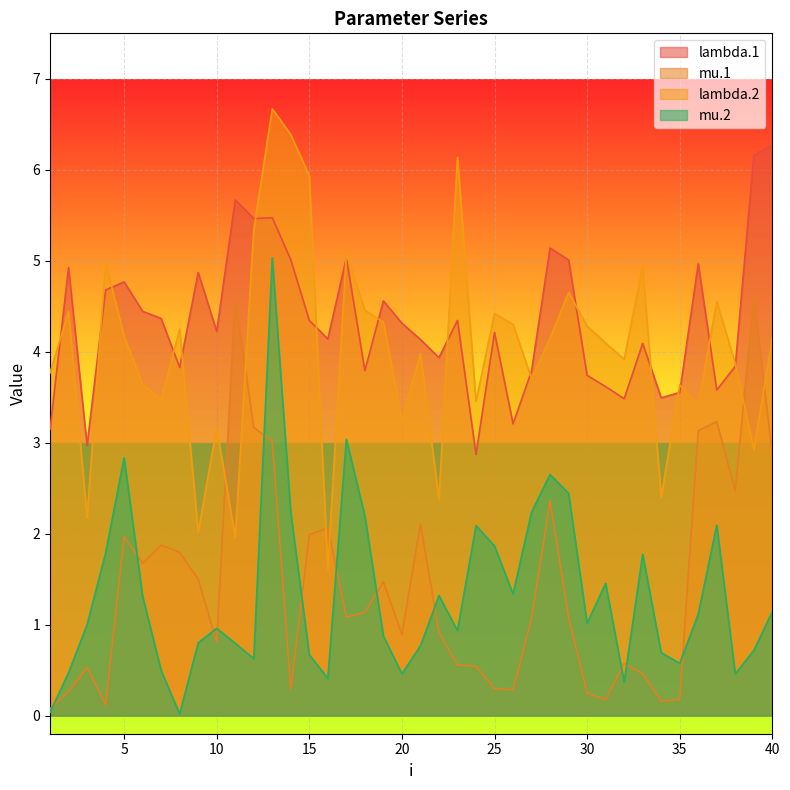

At which category does mu.2 reach its first local valley?

8